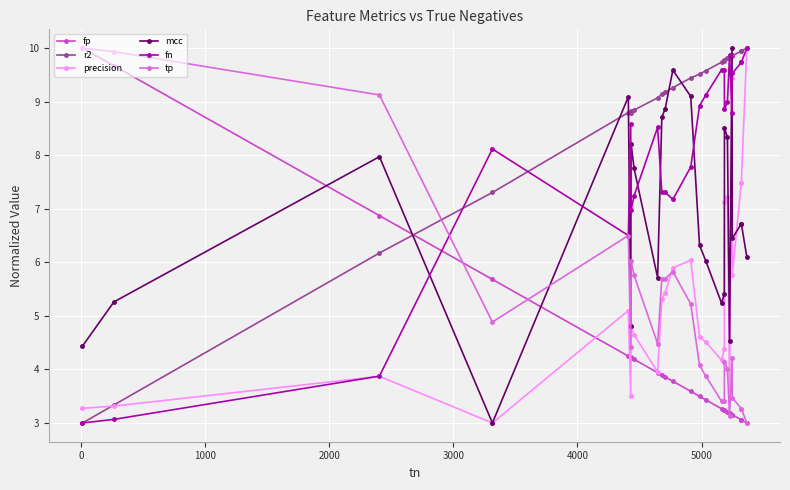

What are all the series names shown in the legend?

fp, r2, precision, mcc, fn, tp